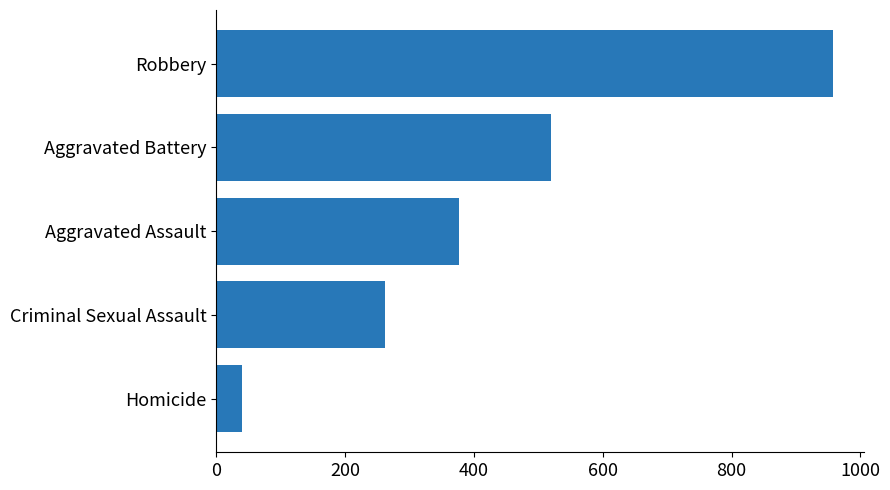

Reading top to bottom, extract all data points from this chart.

958	519	376	262	40